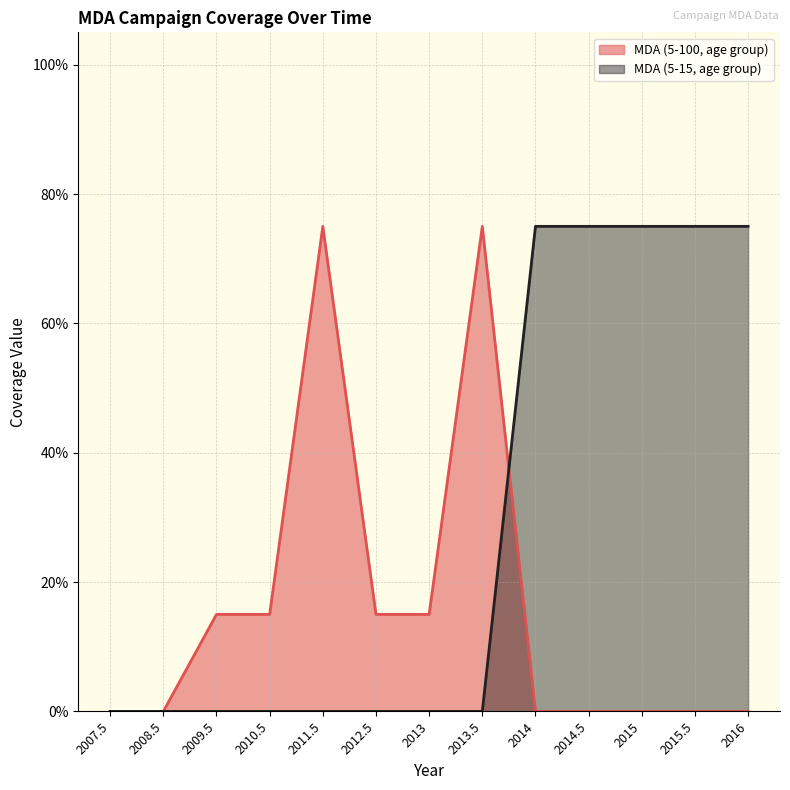

Reading left to right, list all the values displayed in this chart.

MDA (5-100, age group): 2007.5=0.0	2008.5=0.0	2009.5=0.1	2010.5=0.1	2011.5=0.8	2012.5=0.1	2013=0.1	2013.5=0.8	2014=0.0	2014.5=0.0	2015=0.0	2015.5=0.0	2016=0.0
MDA (5-15, age group): 2007.5=0.0	2008.5=0.0	2009.5=0.0	2010.5=0.0	2011.5=0.0	2012.5=0.0	2013=0.0	2013.5=0.0	2014=0.8	2014.5=0.8	2015=0.8	2015.5=0.8	2016=0.8